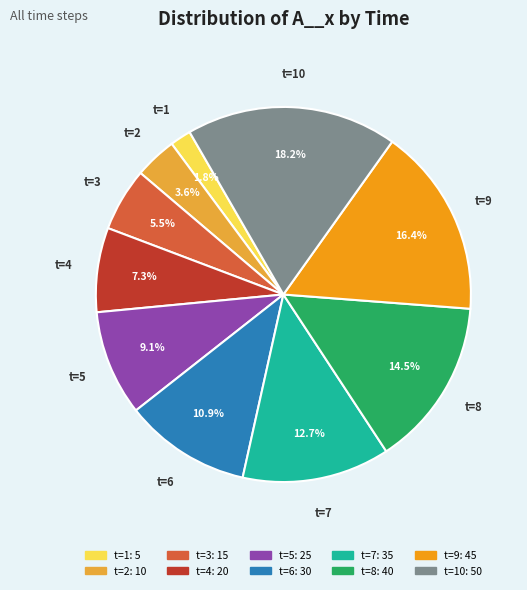

Is there a majority slice in this chart?

No